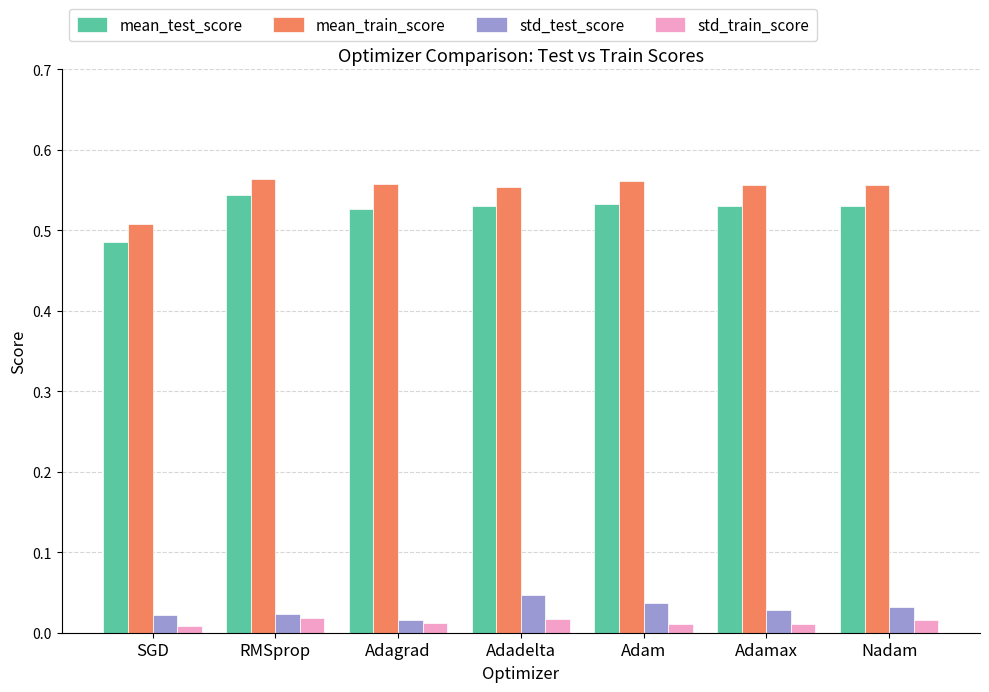

How many groups of bars are there?

7